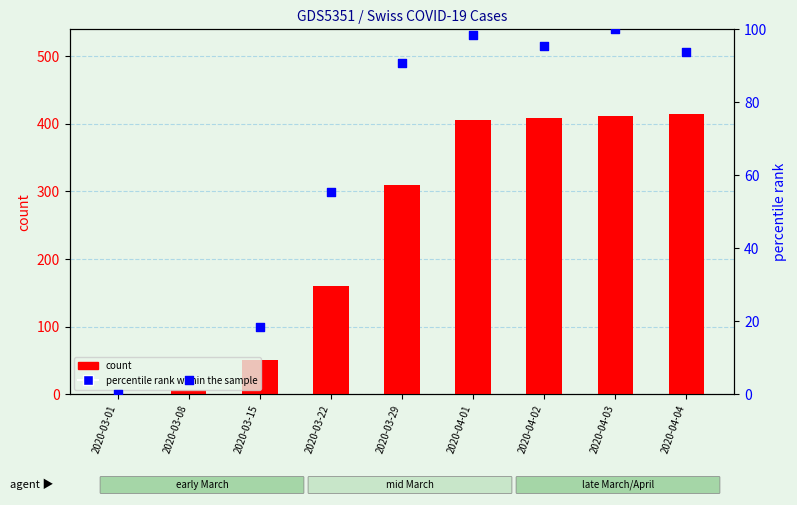

At which category is the sum across all series the highest?

2020-04-03